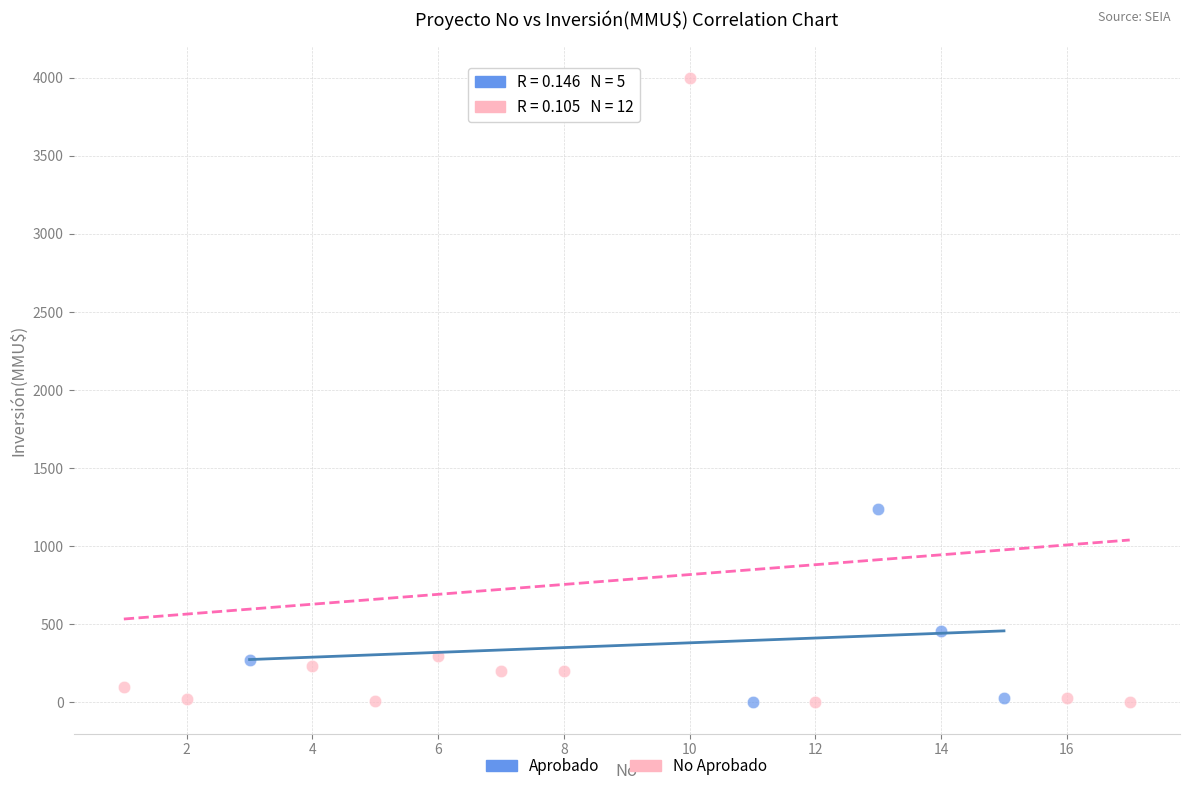

Which series has the largest Y range (max minus min)?

No Aprobado